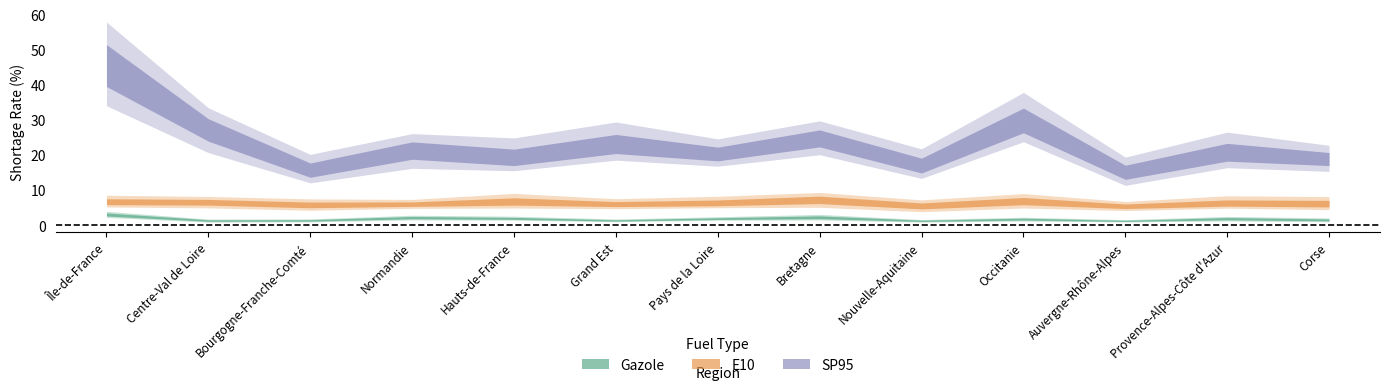

What is the smallest value displayed?

1.2